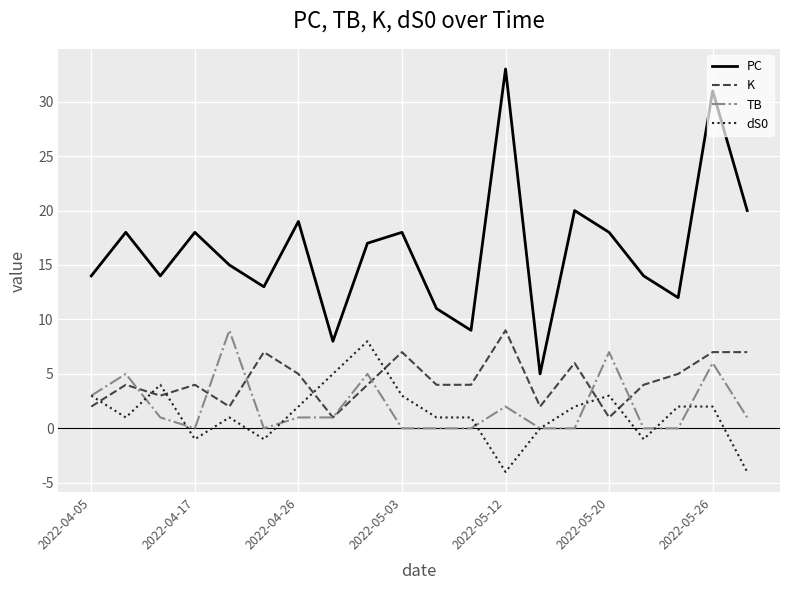

Which series has the largest total across all categories?

PC